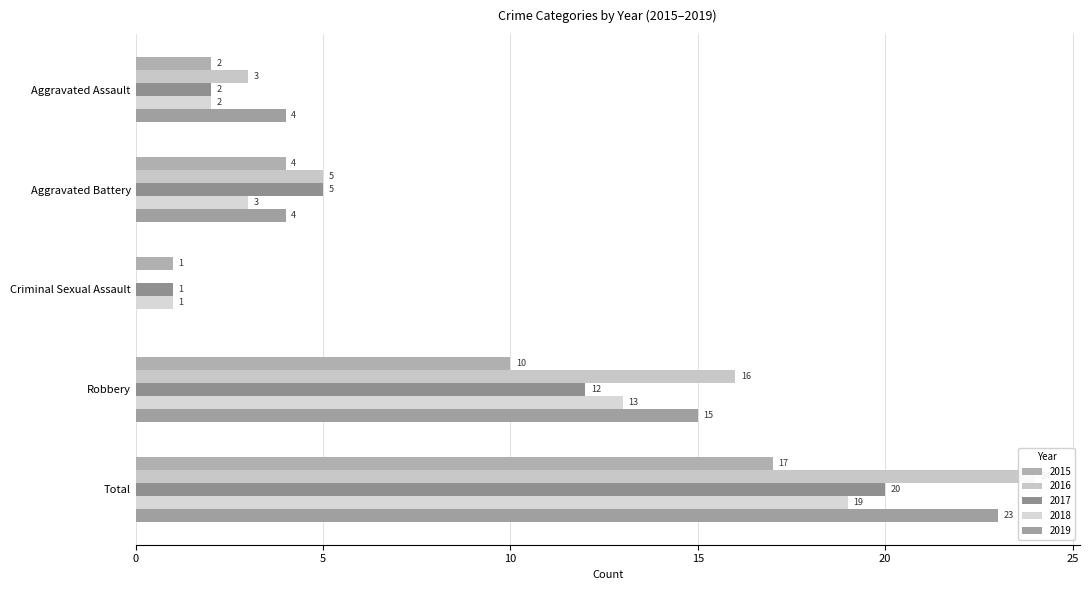

How many data points in 2017 are above 5?

2